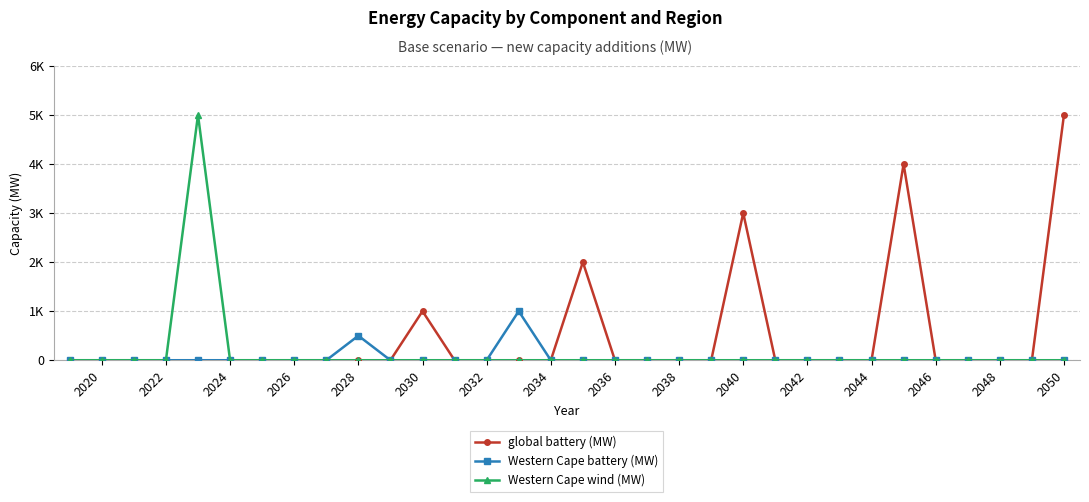

Is this an area chart (filled region under the line)?

No